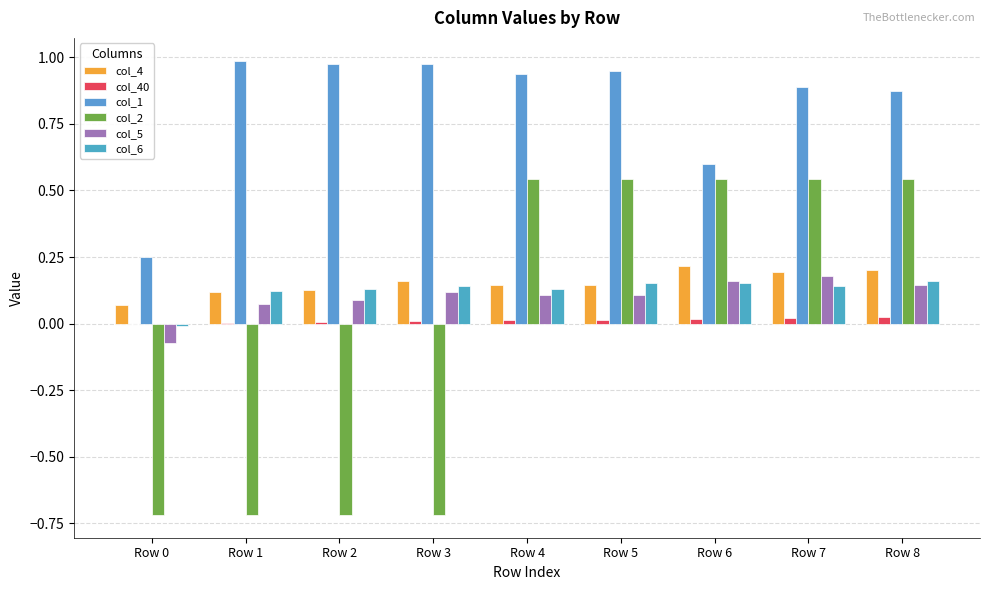

Is it true that col_6 equals 0.2 at Row 3?

False